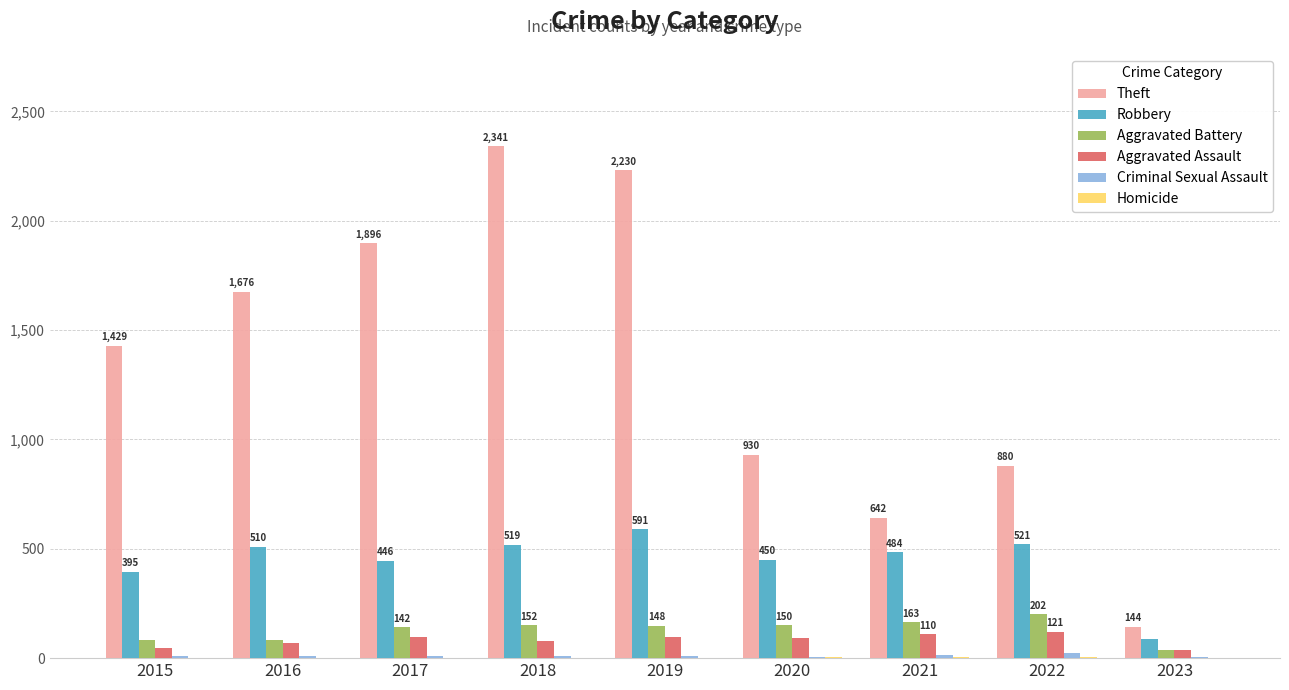

What is the difference between the Theft values at 2015 and 2019?

801